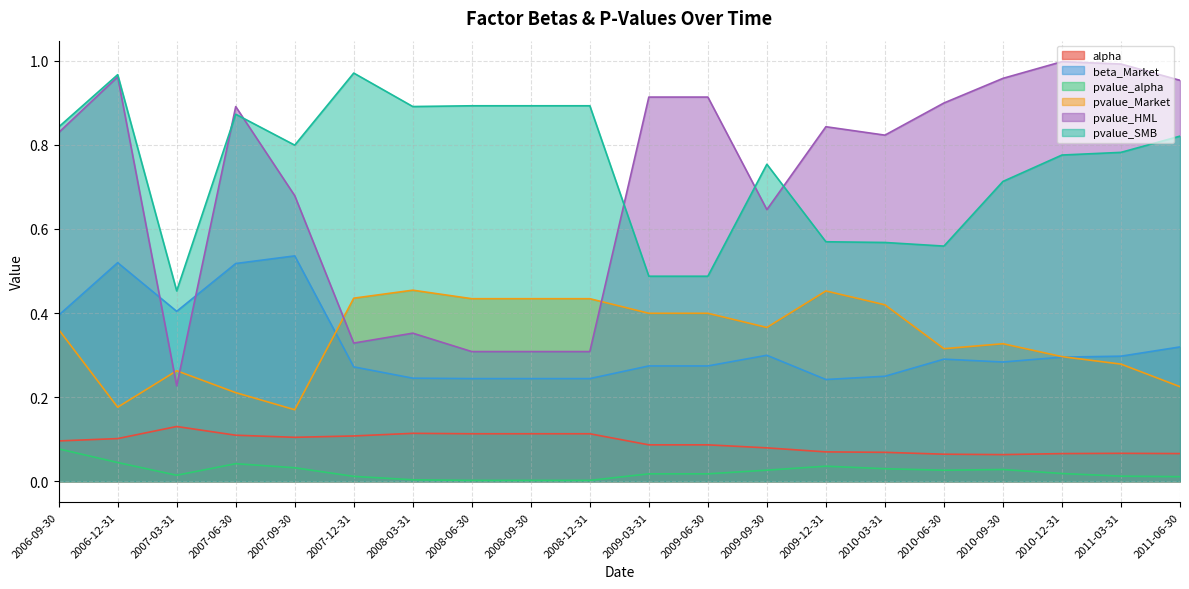

What is the value of the pvalue_HML point at the 4th from the left?

0.9